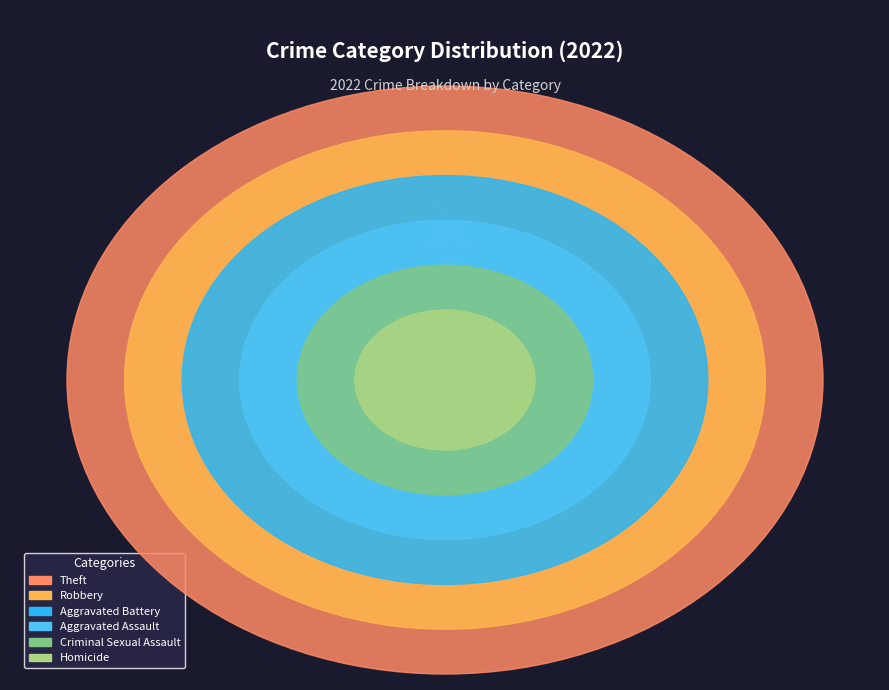

What portion of the pie excludes Aggravated Battery?

91.0%